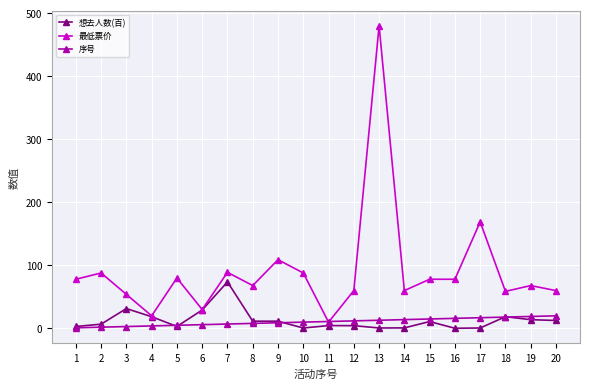

True or false: 想去人数(百) has more than 0 points higher than both neighbors.

True